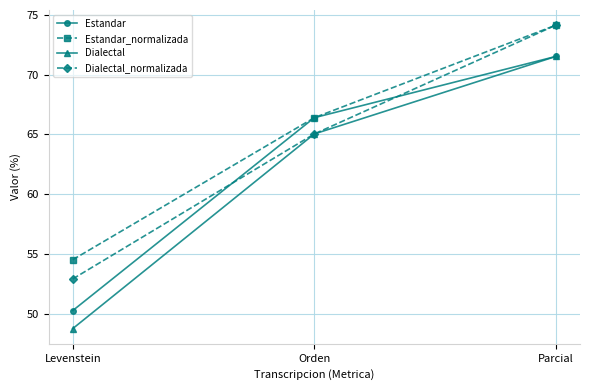

What is the spread (max minus min) of values at Orden?

1.4